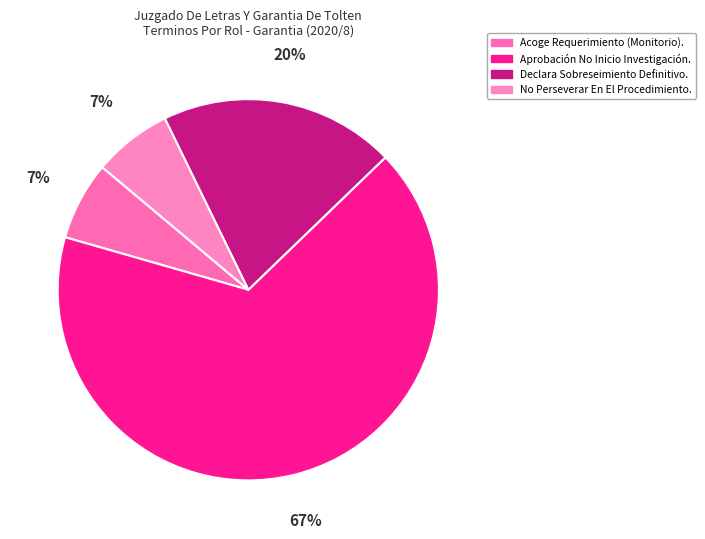

How many segments does this pie chart have?

4